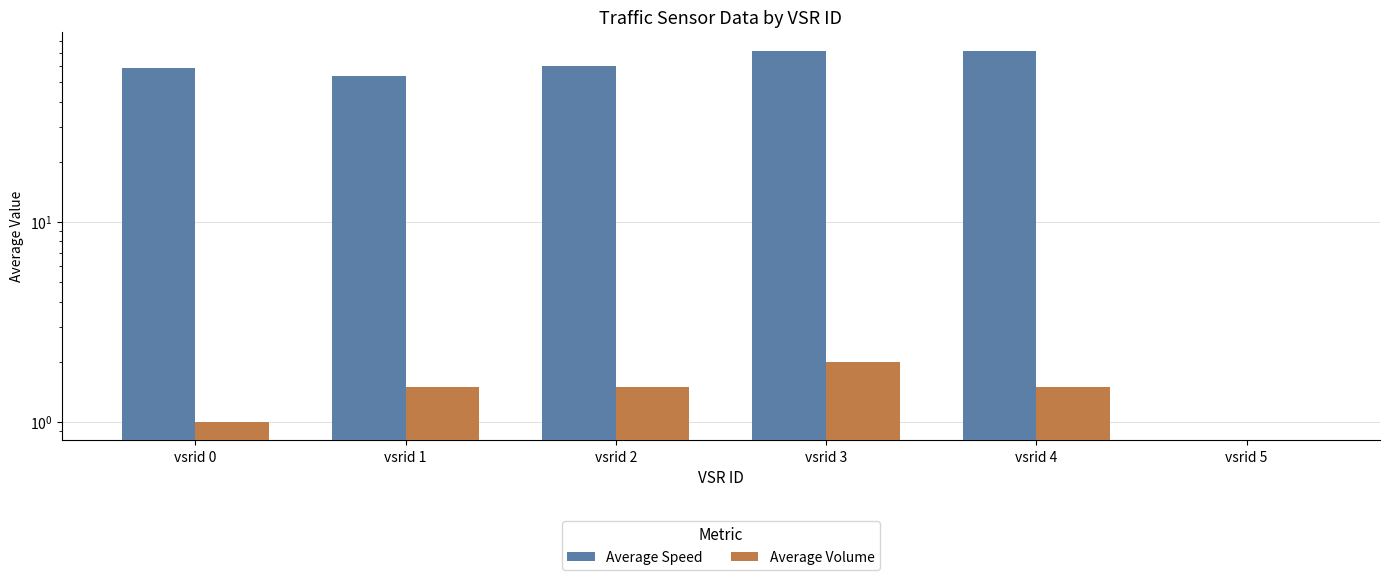

Which category has the highest value in the Average Volume series?

vsrid 3